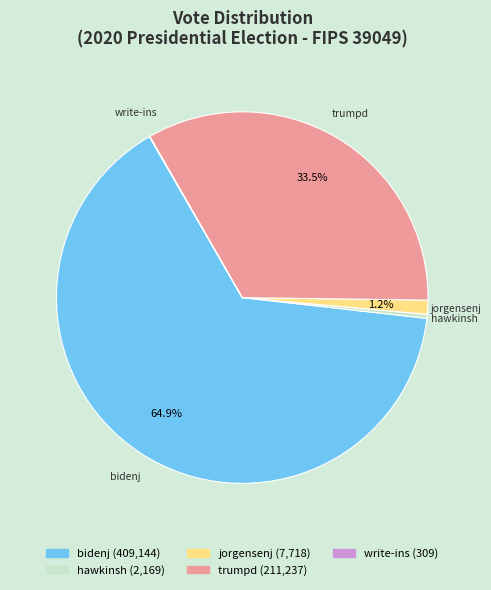

Does trumpd represent more than half of the total?

No